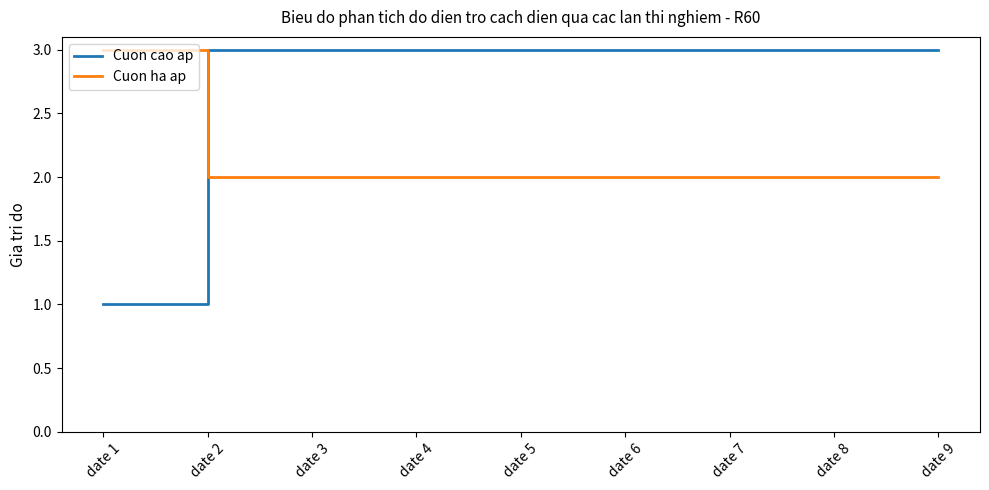

What is the maximum value for Cuon ha ap?

3